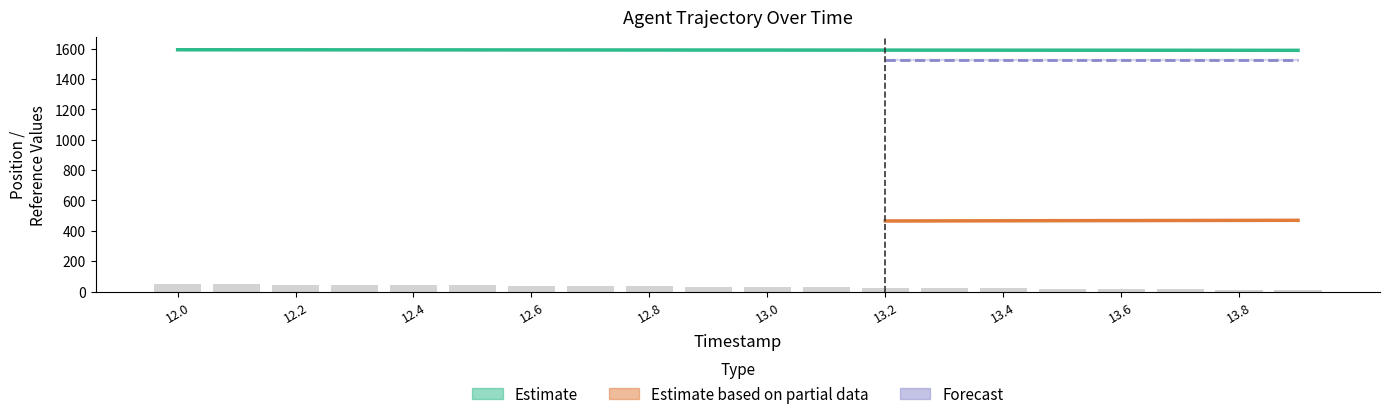

At which label does Y reach its minimum?

13.9